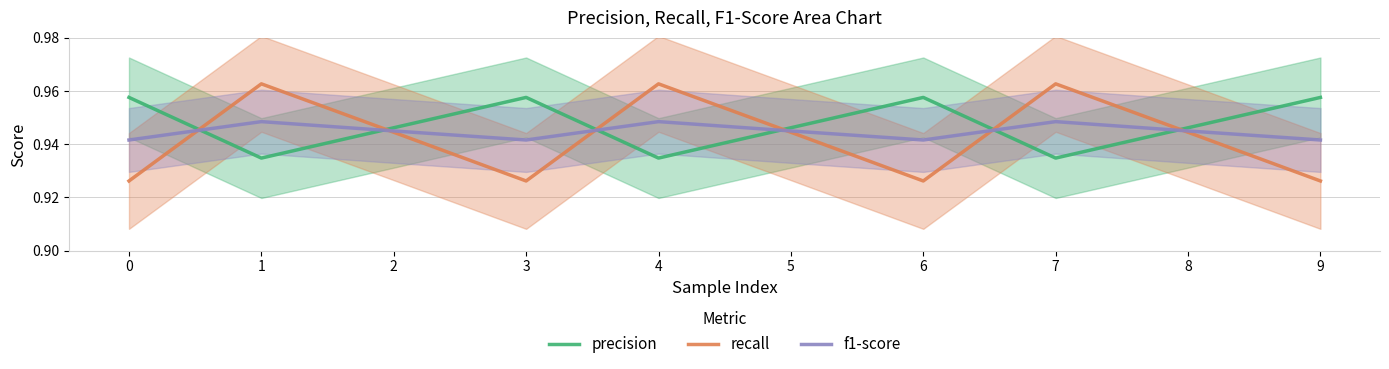

Which category has the highest value in the recall series?

1